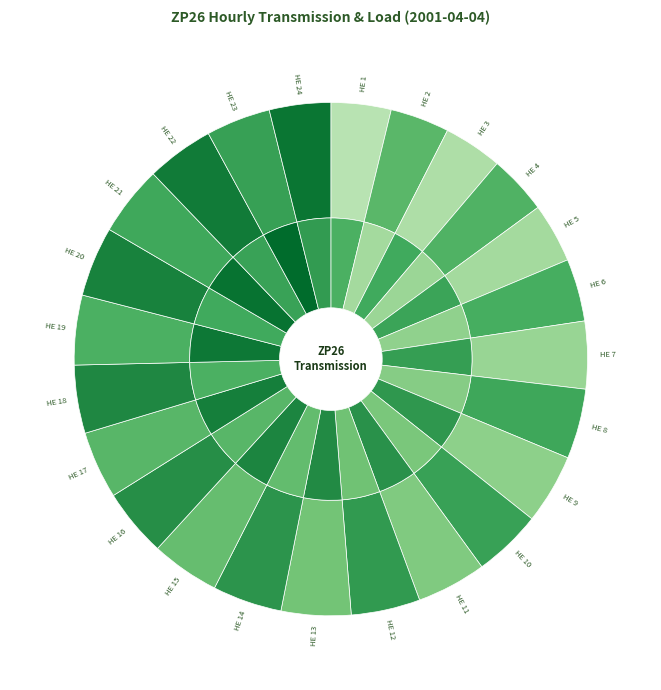

The values_transmission slice represents 1% of the pie. True or false?

False